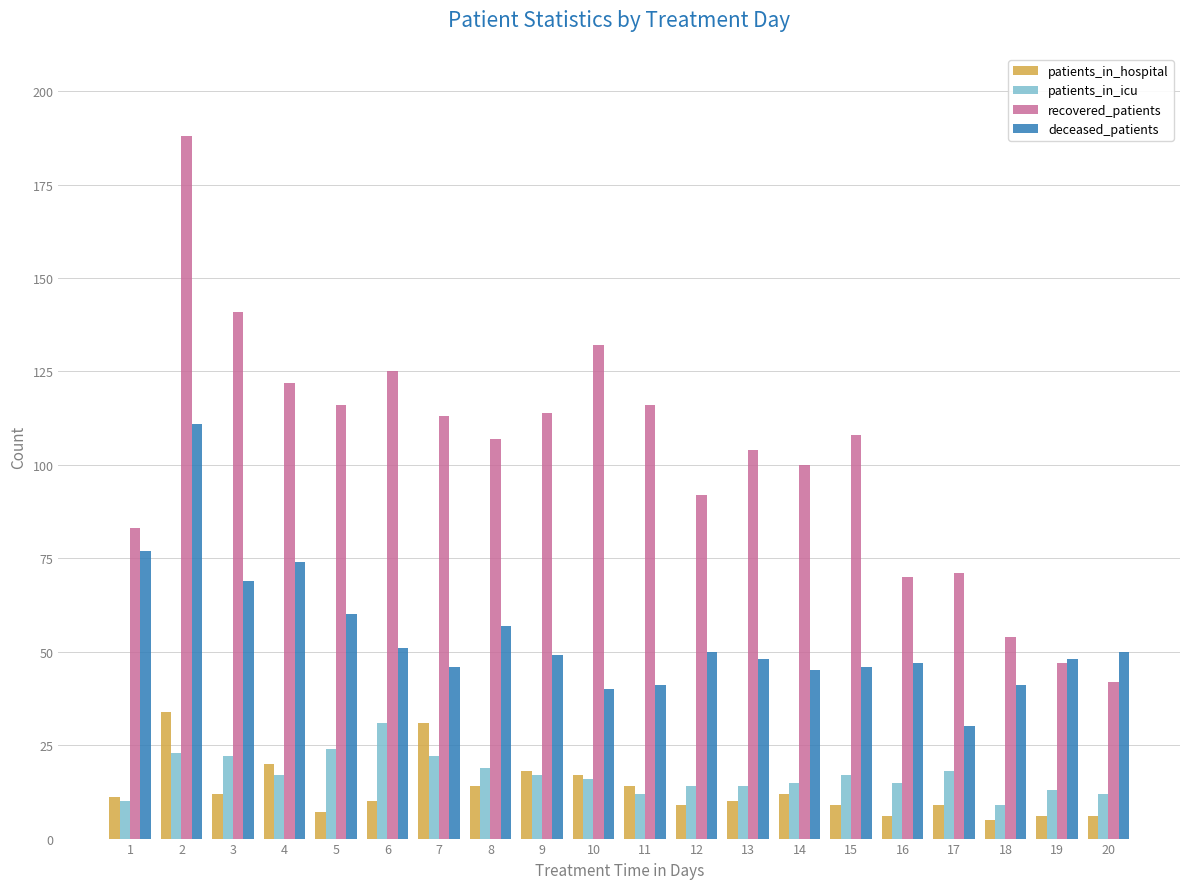

How many bars are there in total?

80